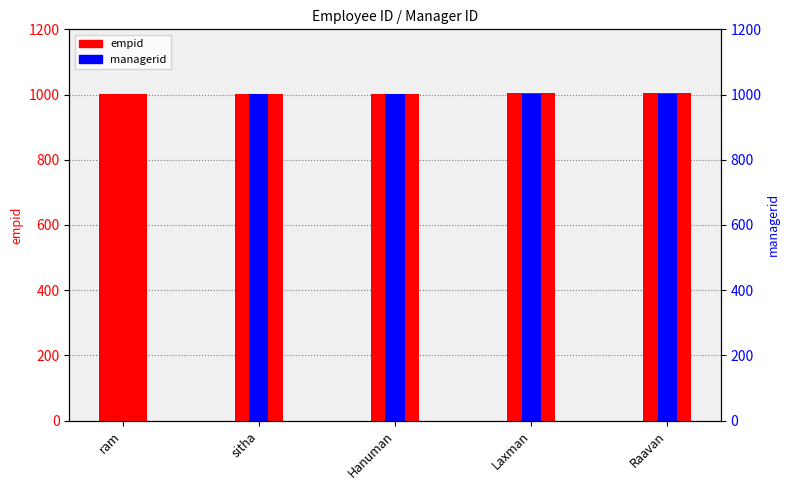

What is the average value of the managerid series?

801